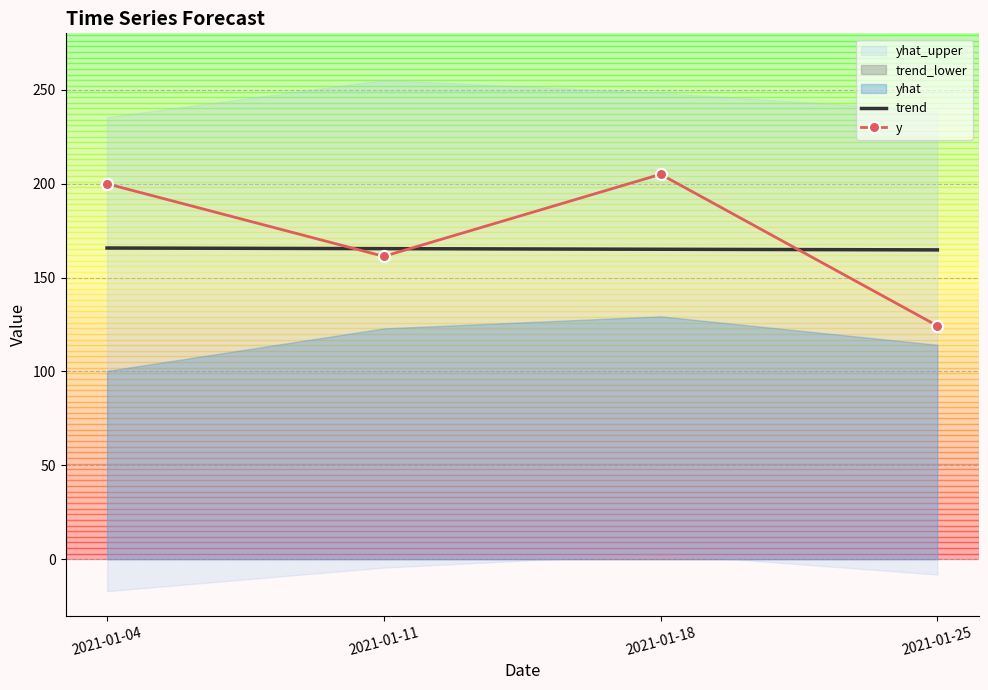

What is the spread (max minus min) of values at 2021-01-25?

40.4